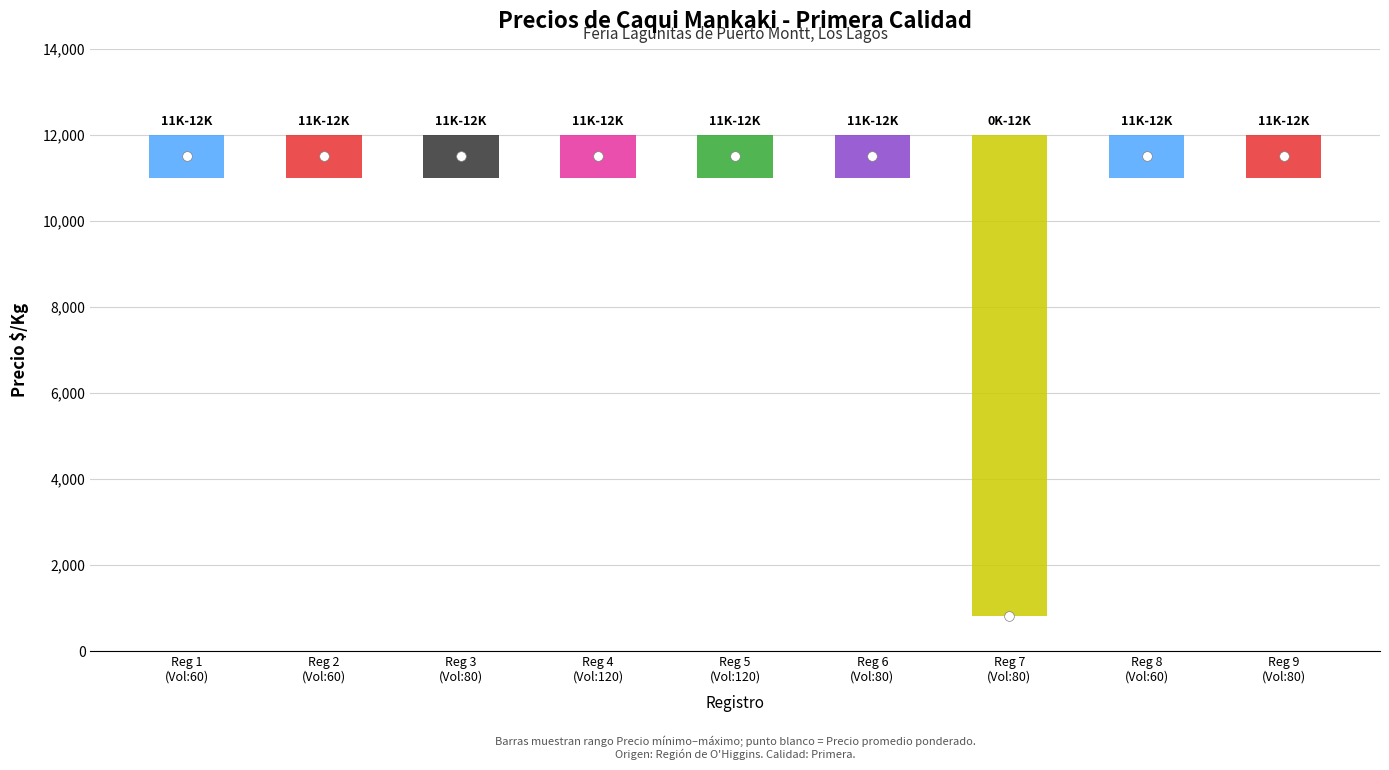

What is the difference between the second highest and minimum values in the Precio $/Kg series?

10679